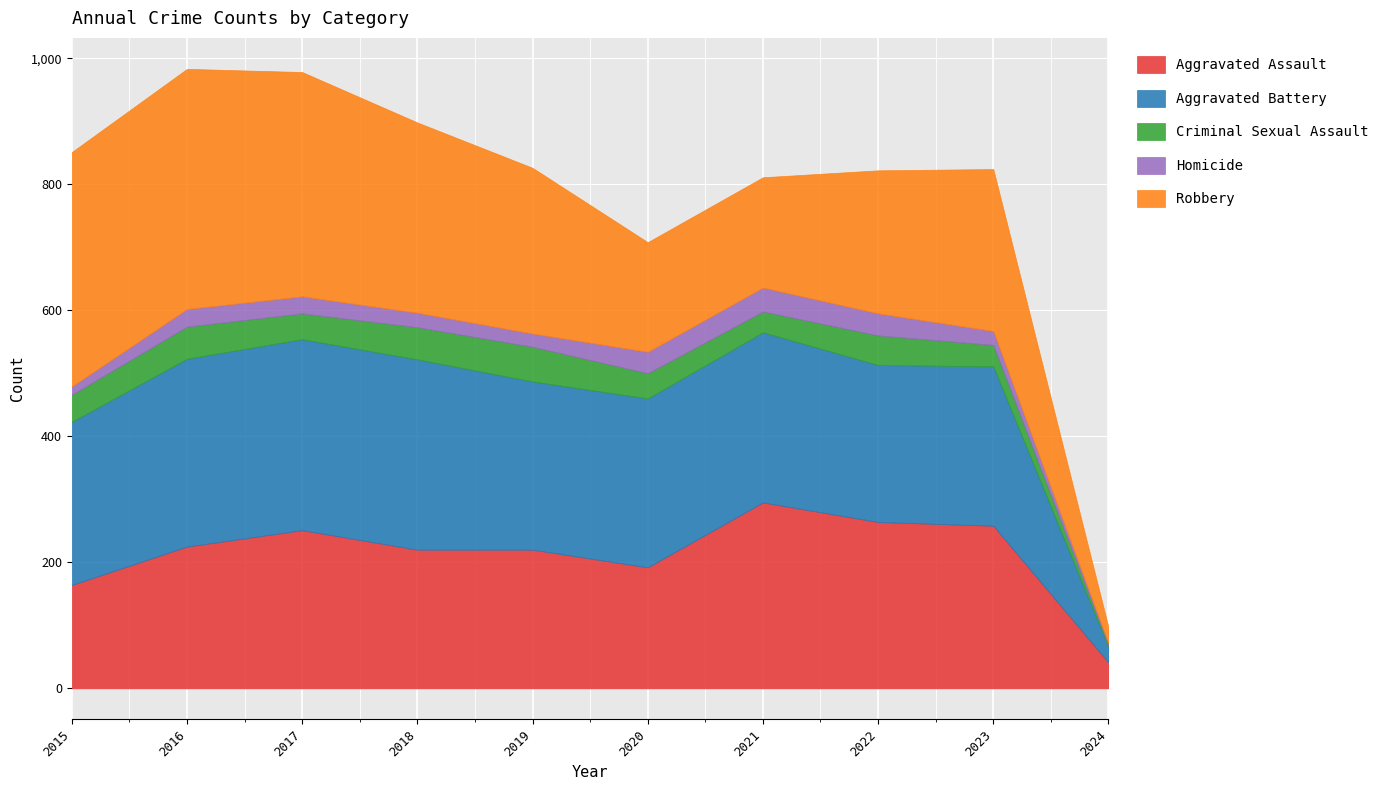

True or false: Robbery has a value of 356 at 2017.

True